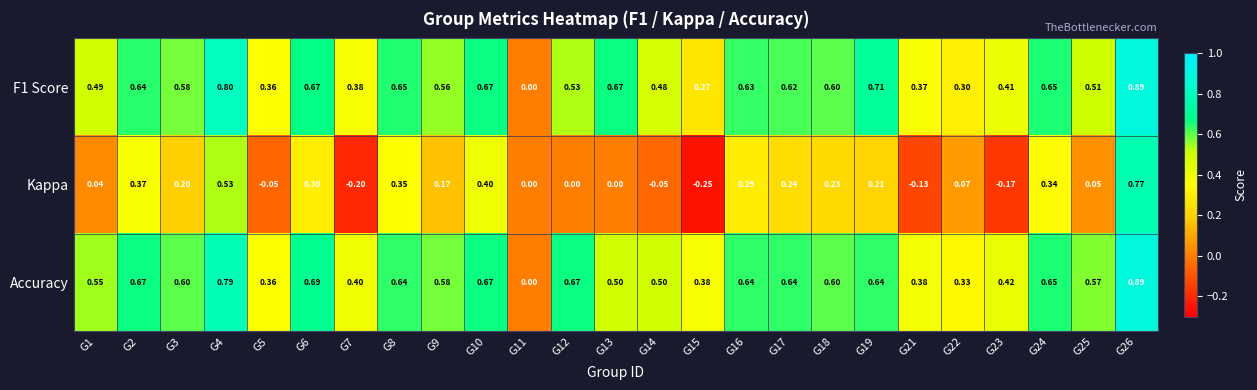

Is the value of F1 Score at G13 greater than the value of Kappa at G6?

Yes